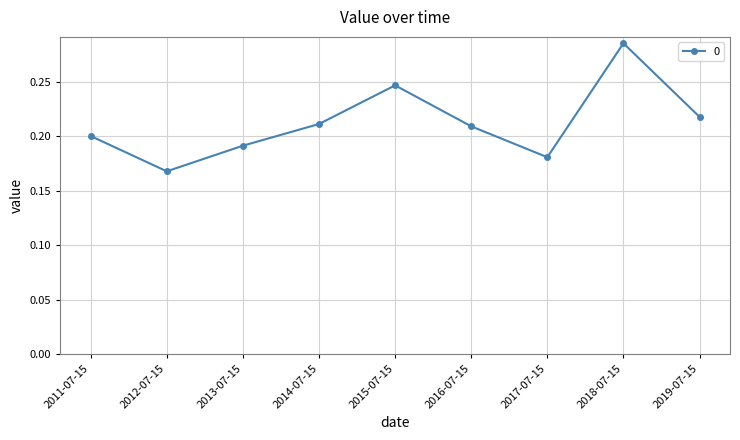

What is the label of the 3rd point from the right?

2017-07-15